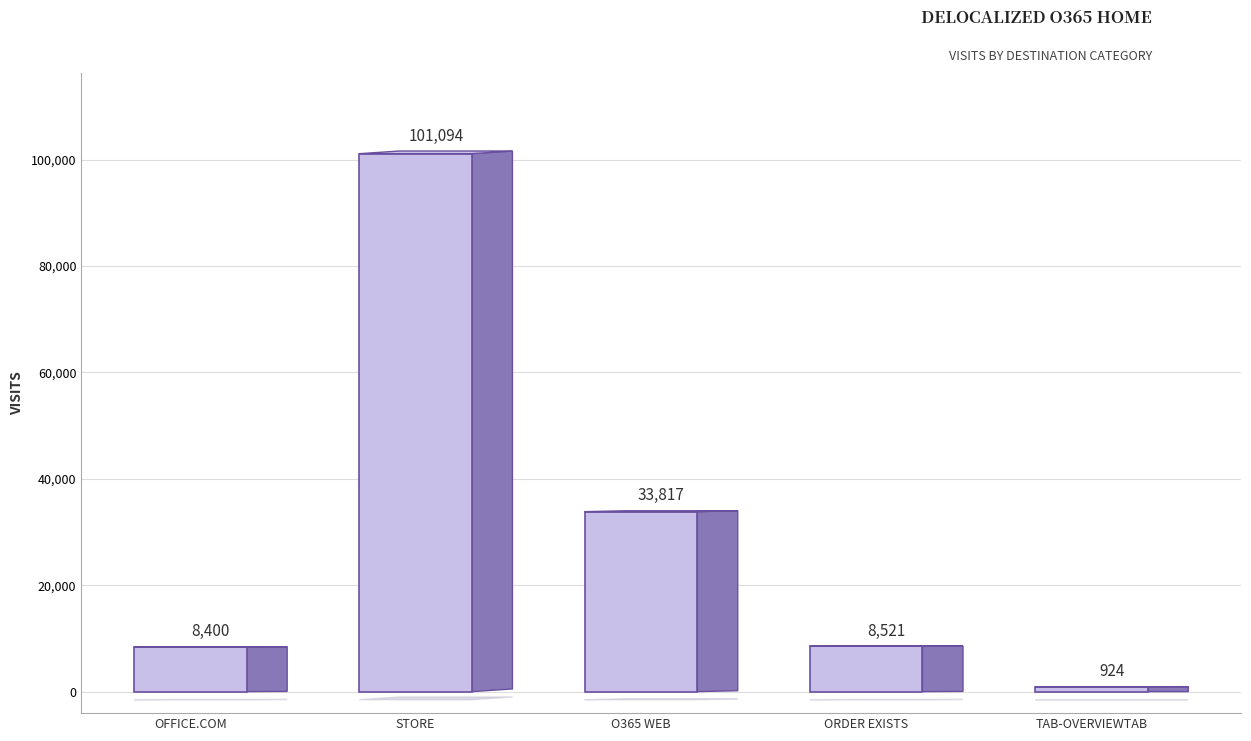

What is the label of the 2nd bar from the left?

Store